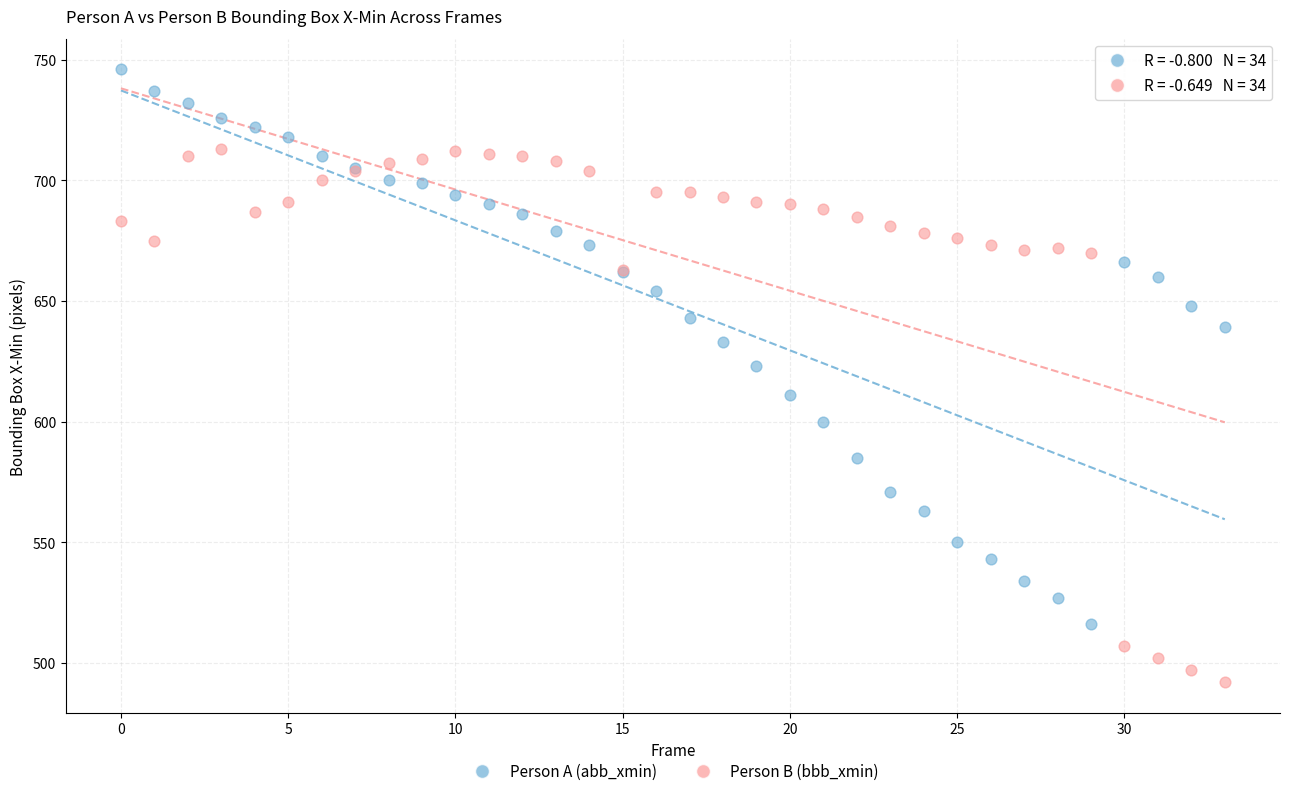

Which series reaches the minimum Y coordinate?

Person B (bbb_xmin)